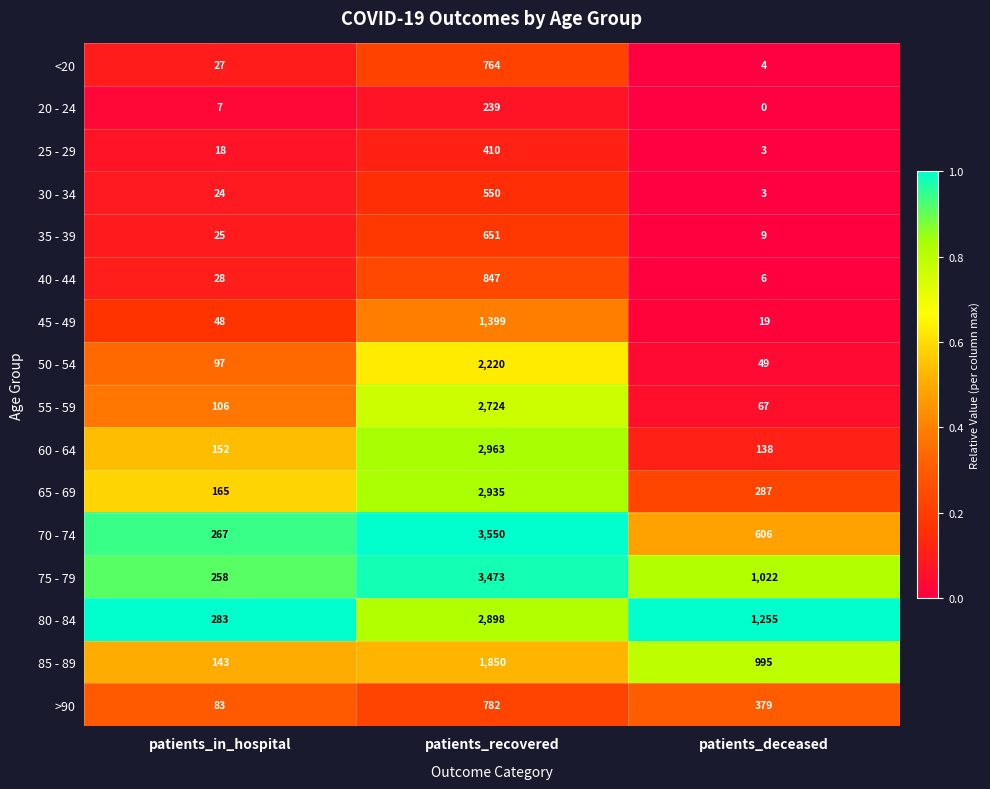

What is the difference between the highest and lowest values at patients_deceased?

1255